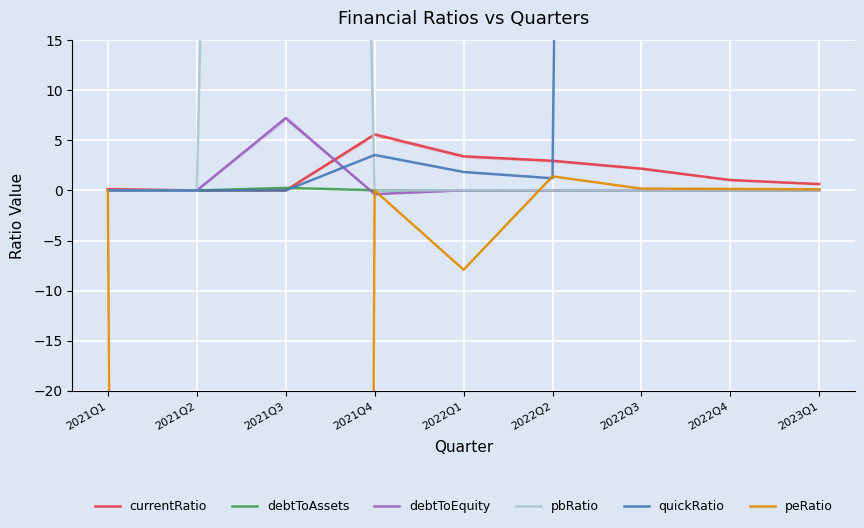

How many data points does each series have?

9